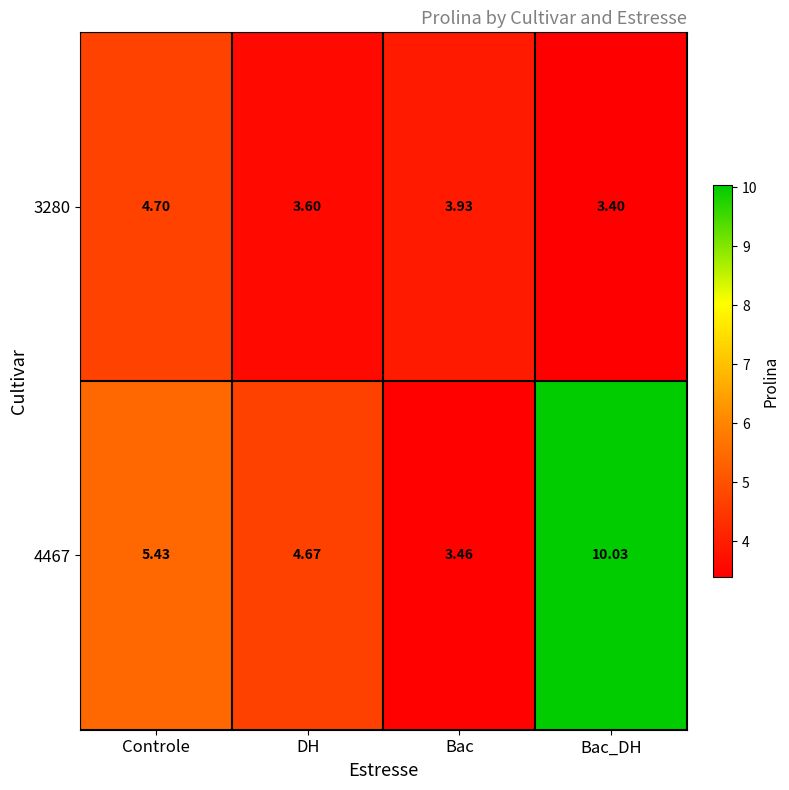

Where is 3280 nearest to the value 4?

Bac